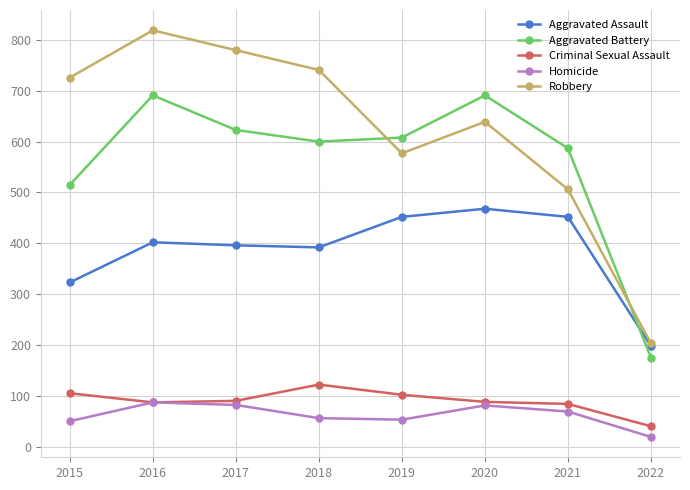

Which series ends up on top after the final intersection of Aggravated Battery and Robbery?

Robbery